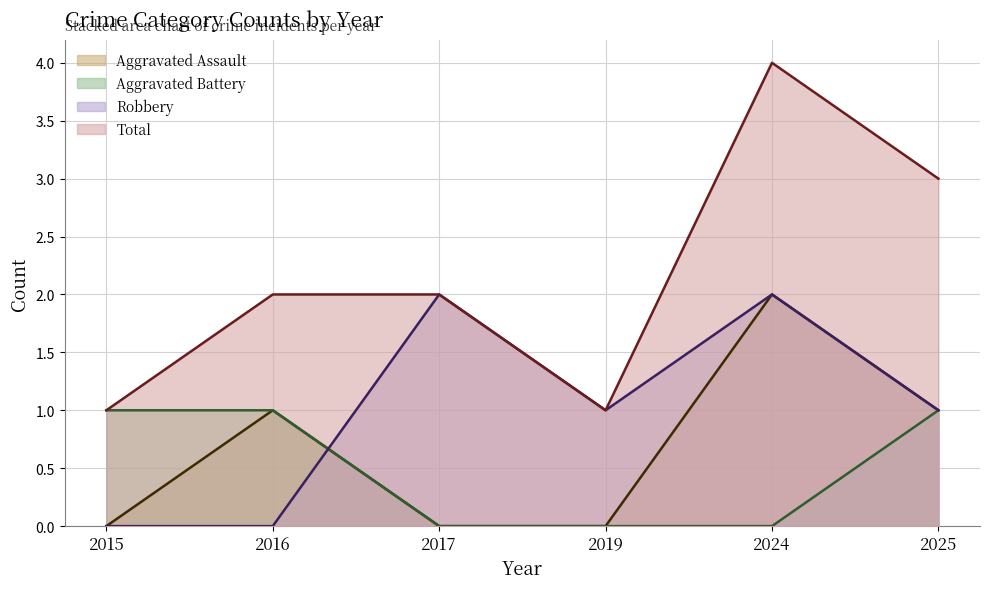

True or false: Aggravated Assault and Robbery intersect in this chart.

True